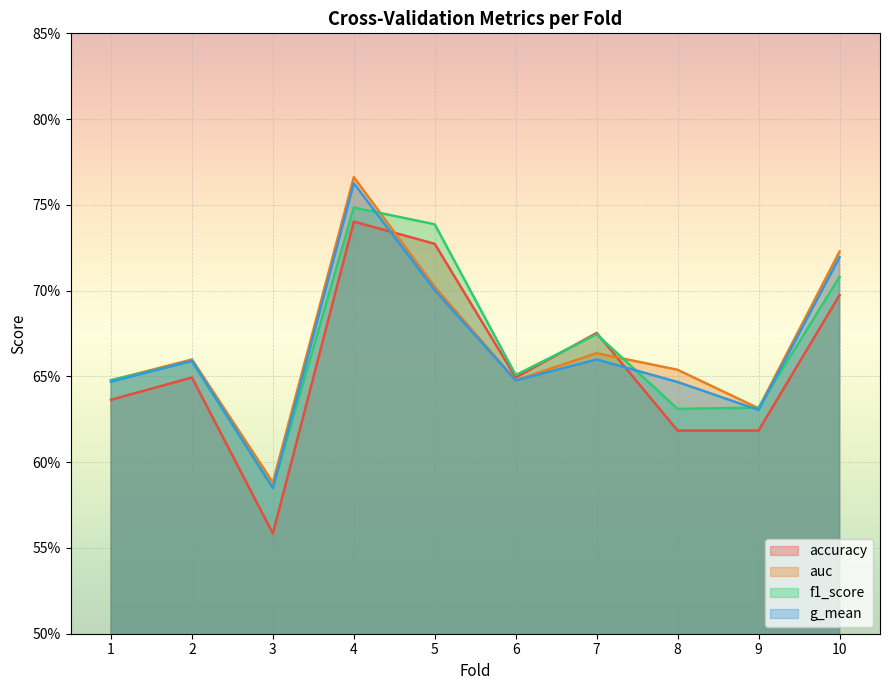

Where is the first local maximum for f1_score?

2